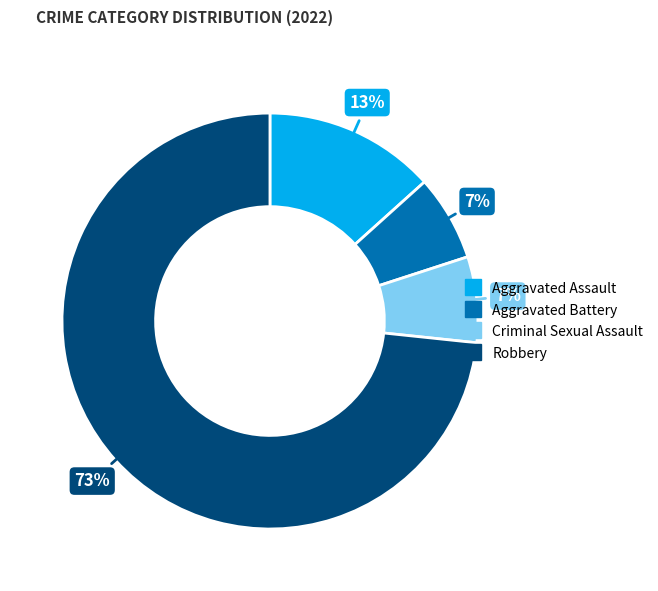

Is Criminal Sexual Assault the majority of the pie?

No